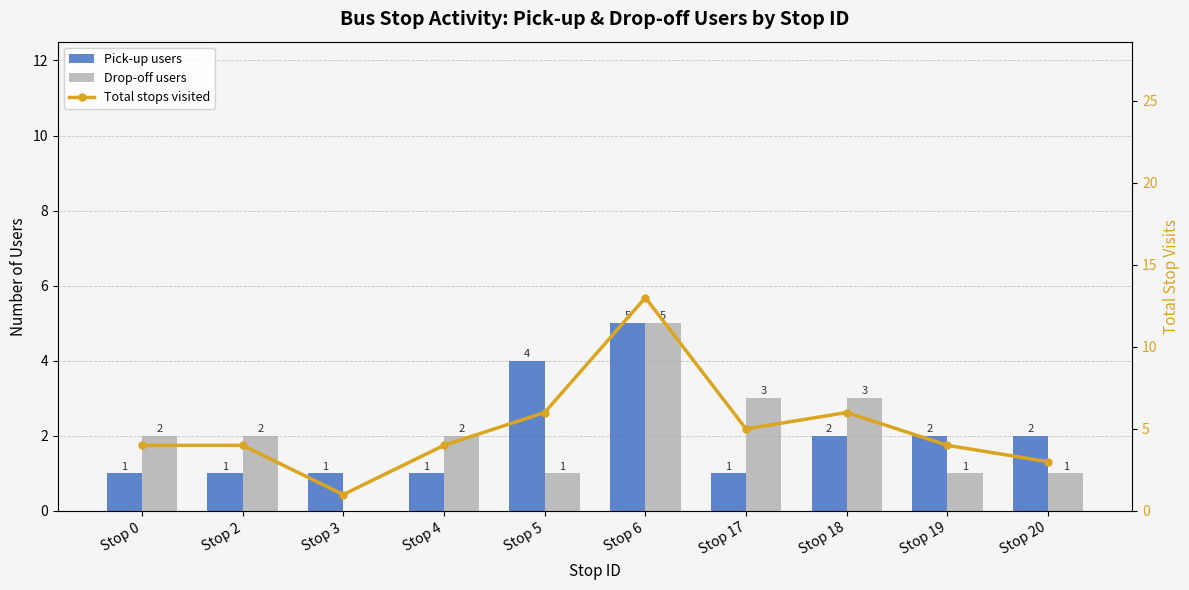

Reading left to right, extract all data points from this chart.

Pick-up users: Stop 0=1	Stop 2=1	Stop 3=1	Stop 4=1	Stop 5=4	Stop 6=5	Stop 17=1	Stop 18=2	Stop 19=2	Stop 20=2
Drop-off users: Stop 0=2	Stop 2=2	Stop 3=0	Stop 4=2	Stop 5=1	Stop 6=5	Stop 17=3	Stop 18=3	Stop 19=1	Stop 20=1
Total stops visited: Stop 0=4	Stop 2=4	Stop 3=1	Stop 4=4	Stop 5=6	Stop 6=13	Stop 17=5	Stop 18=6	Stop 19=4	Stop 20=3